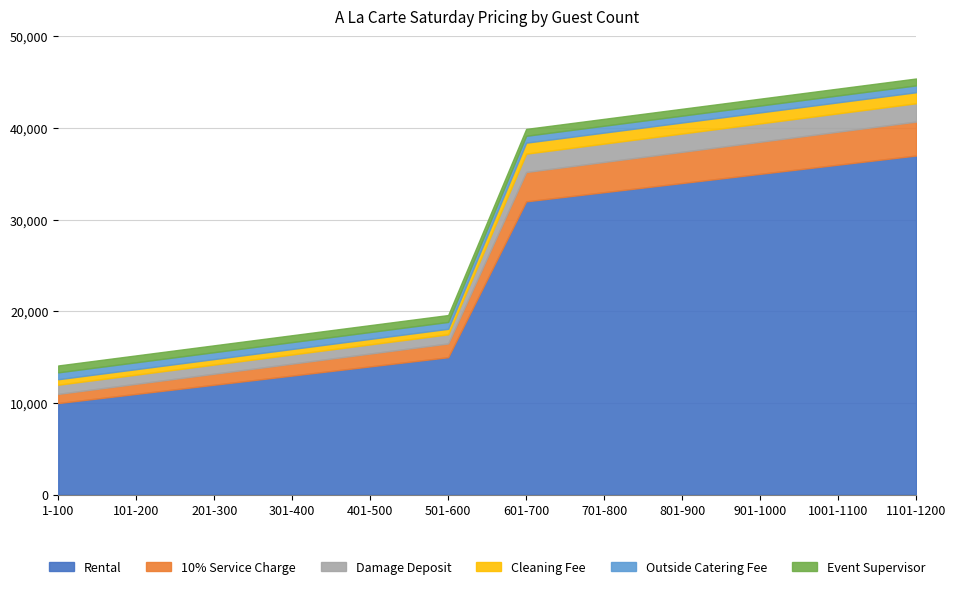

True or false: 10% Service Charge and Event Supervisor intersect in this chart.

False